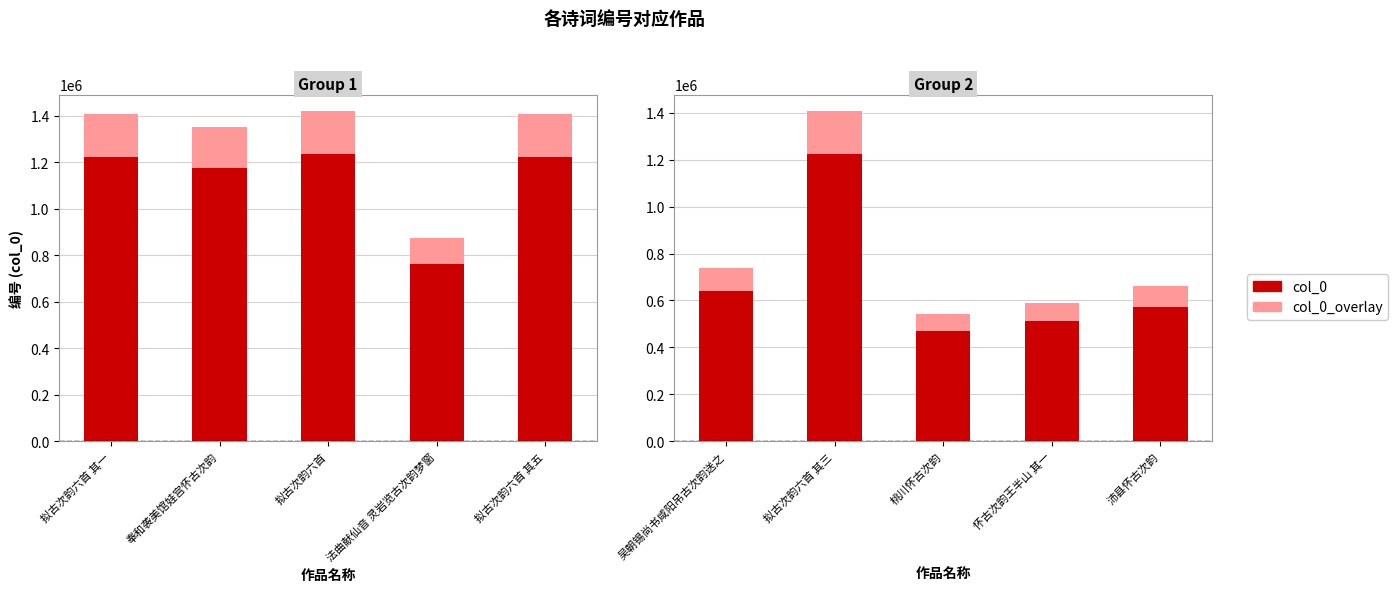

List the series in order of their overall mean, lowest first.

col_0_overlay, col_0